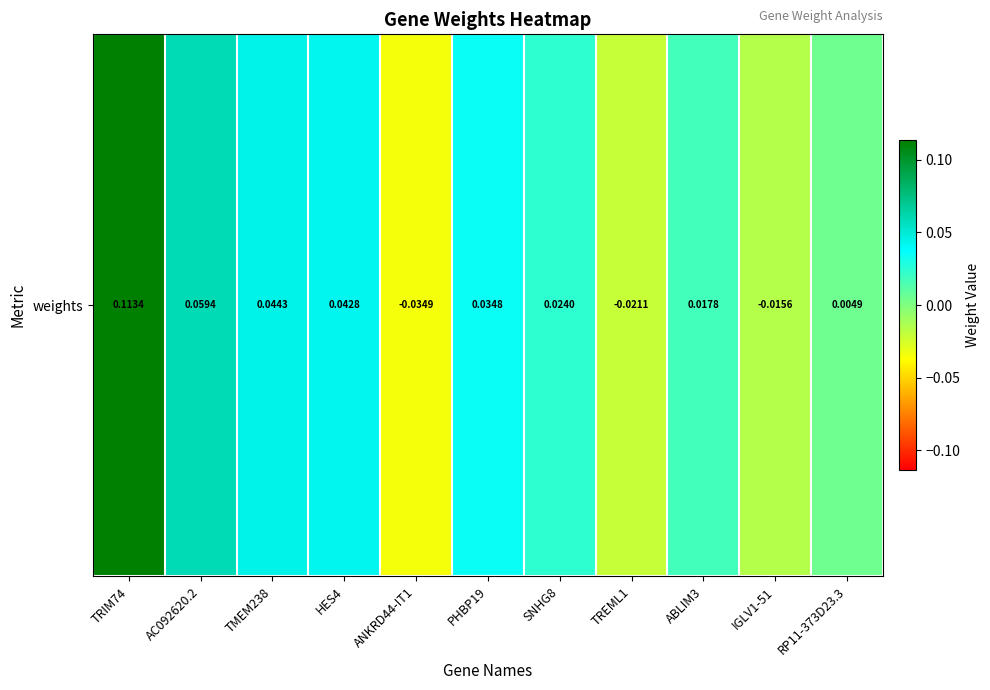

The chart shows a value of -0.0 at ANKRD44-IT1. True or false?

False